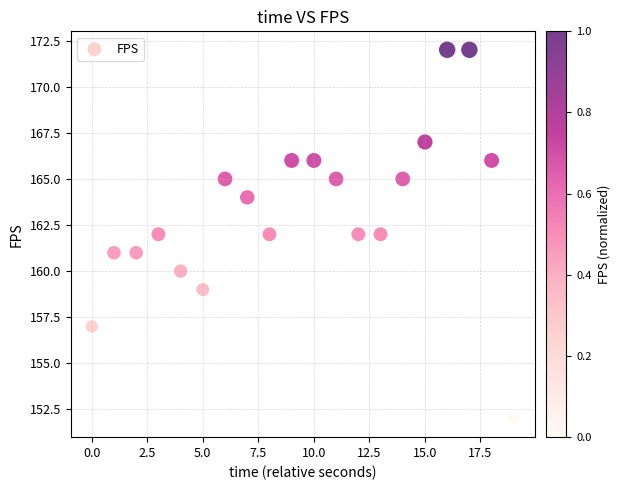

What is the range of Y values (max minus min)?

20